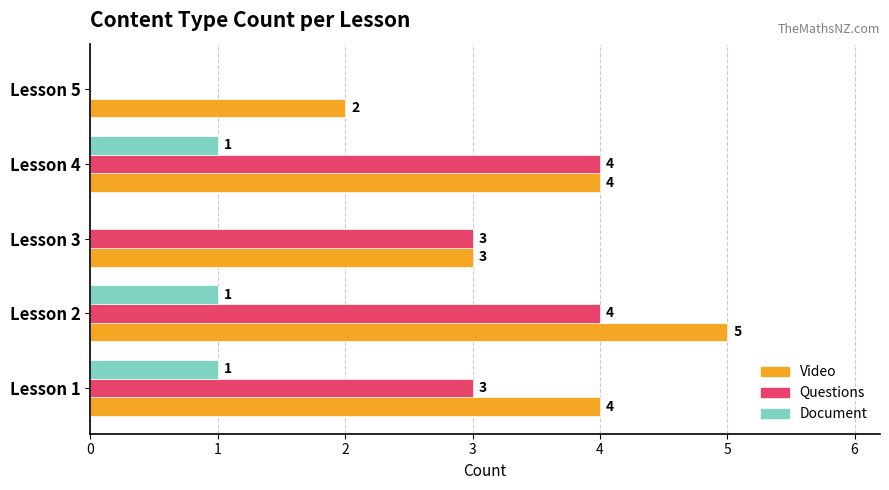

The value of Video at Lesson 3 is 5. True or false?

False